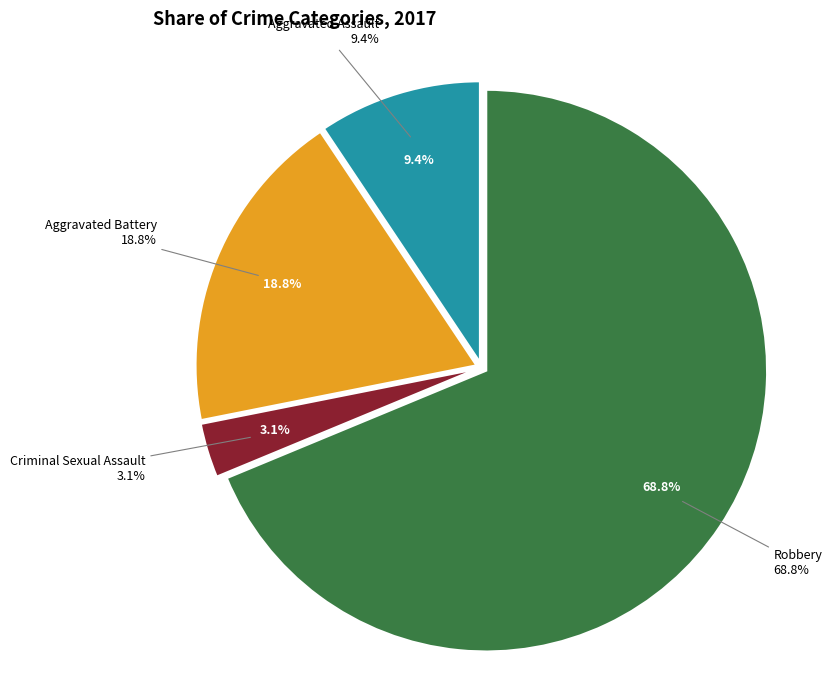

How many segments does this pie chart have?

4